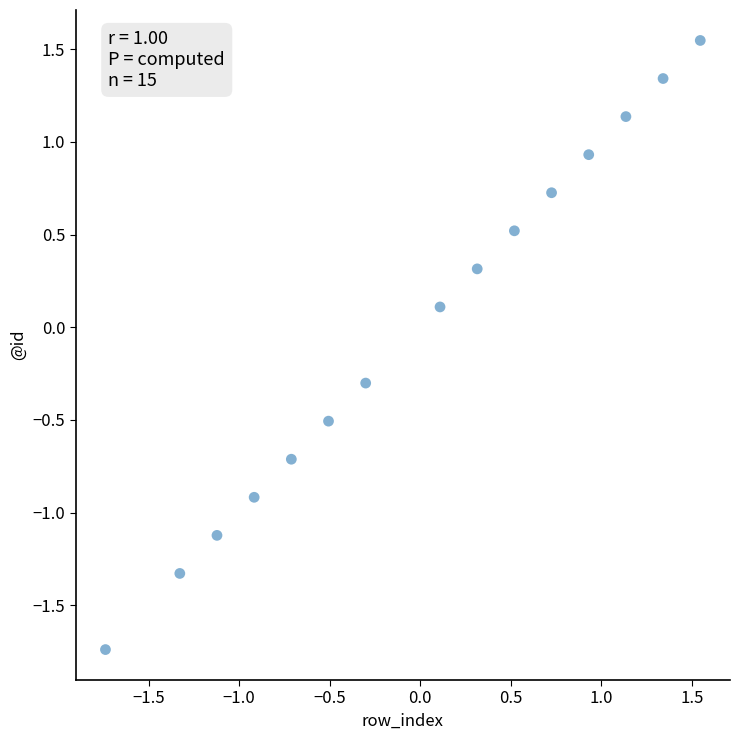

What is the range of Y values (max minus min)?

3.3